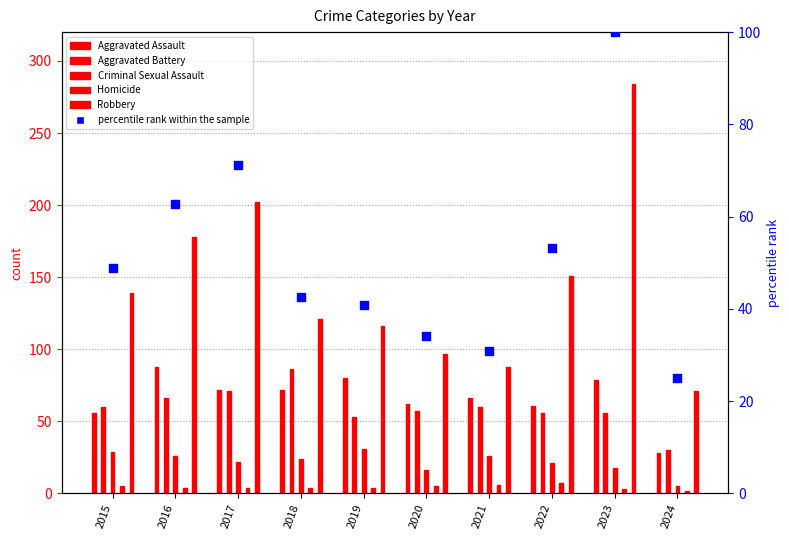

Which series has the largest total across all categories?

Robbery